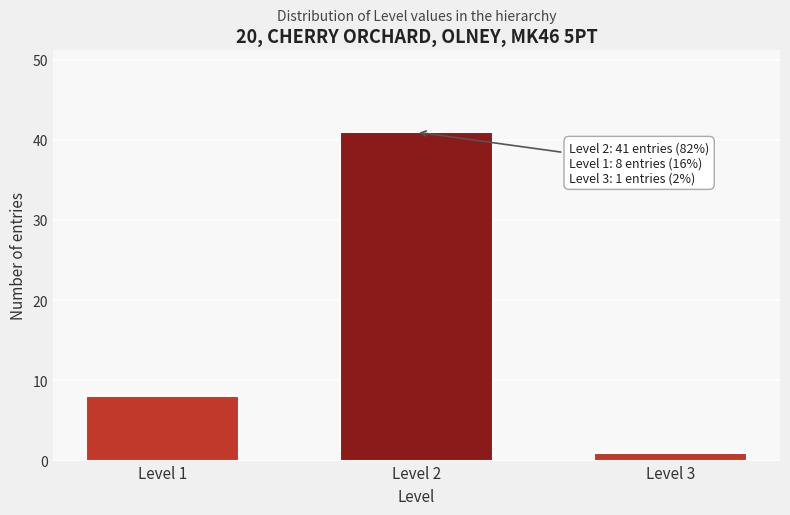

Reading right to left, list all the values displayed in this chart.

Level 3=1	Level 2=41	Level 1=8